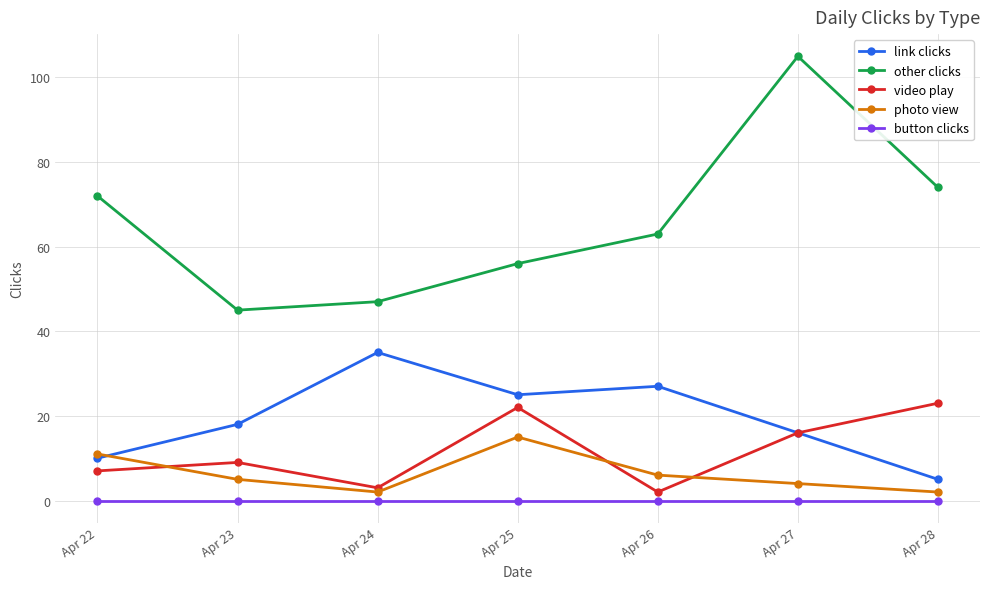

What is the value of the link clicks point at the 7th from the left?

5